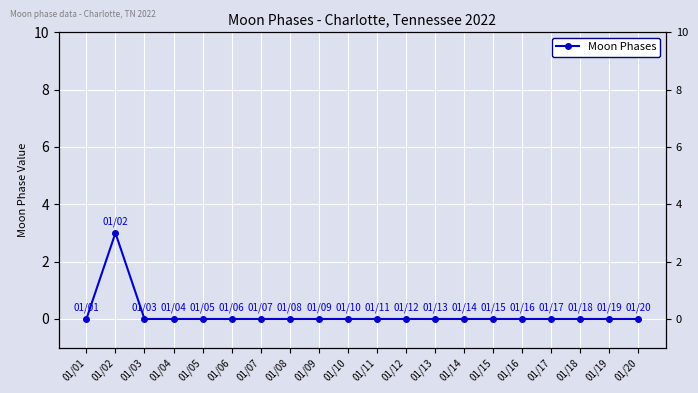

Reading left to right, what are all the values shown in this chart?

01/01=0	01/02=3	01/03=0	01/04=0	01/05=0	01/06=0	01/07=0	01/08=0	01/09=0	01/10=0	01/11=0	01/12=0	01/13=0	01/14=0	01/15=0	01/16=0	01/17=0	01/18=0	01/19=0	01/20=0